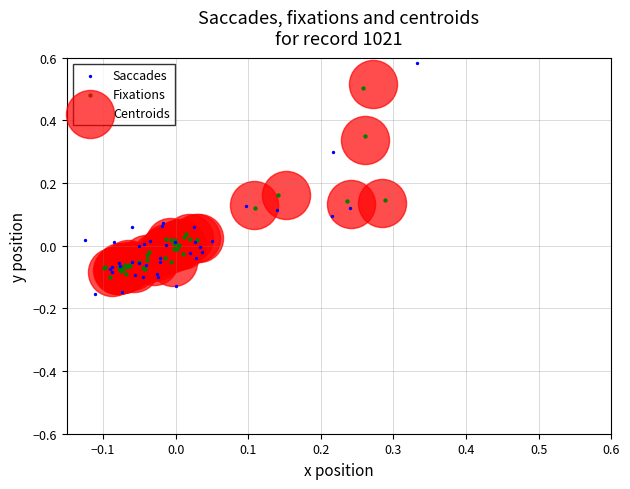

Which series has the widest spread of Y values?

Saccades